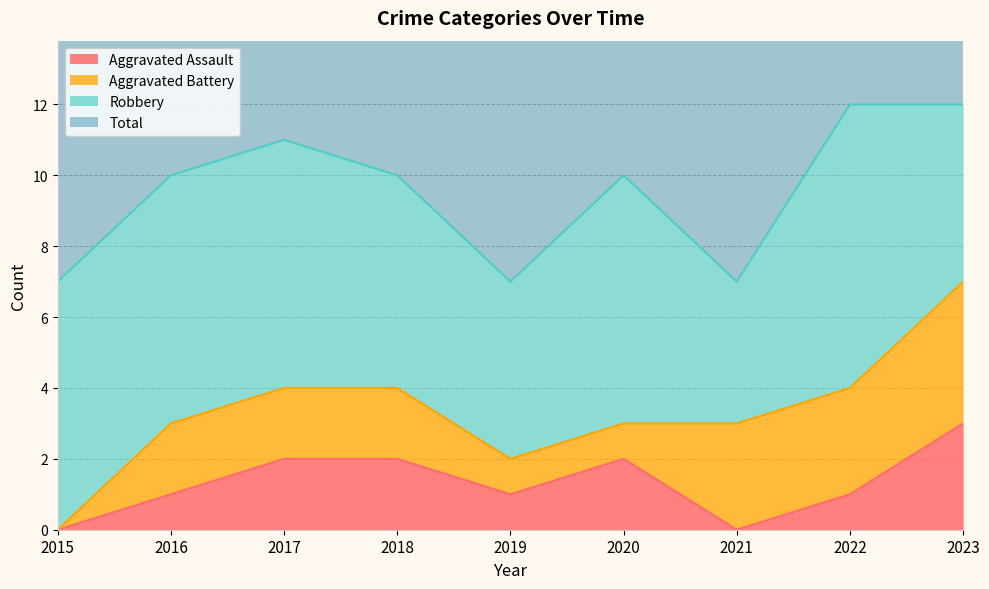

Which series has the widest spread of values?

Total